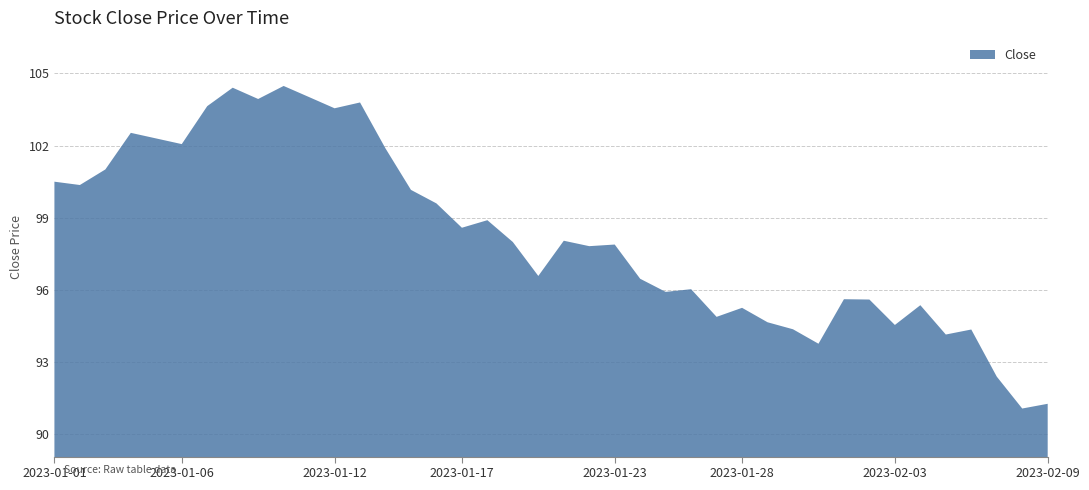

Reading left to right, transcribe all the data shown in this chart.

2023-01-01=100.5	2023-01-02=100.4	2023-01-03=101.0	2023-01-04=102.5	2023-01-05=102.3	2023-01-06=102.1	2023-01-07=103.6	2023-01-08=104.4	2023-01-09=103.9	2023-01-10=104.5	2023-01-11=104.0	2023-01-12=103.6	2023-01-13=103.8	2023-01-14=101.9	2023-01-15=100.2	2023-01-16=99.6	2023-01-17=98.6	2023-01-18=98.9	2023-01-19=98.0	2023-01-20=96.6	2023-01-21=98.0	2023-01-22=97.8	2023-01-23=97.9	2023-01-24=96.5	2023-01-25=95.9	2023-01-26=96.0	2023-01-27=94.9	2023-01-28=95.2	2023-01-29=94.6	2023-01-30=94.4	2023-01-31=93.8	2023-02-01=95.6	2023-02-02=95.6	2023-02-03=94.5	2023-02-04=95.4	2023-02-05=94.1	2023-02-06=94.3	2023-02-07=92.4	2023-02-08=91.1	2023-02-09=91.3